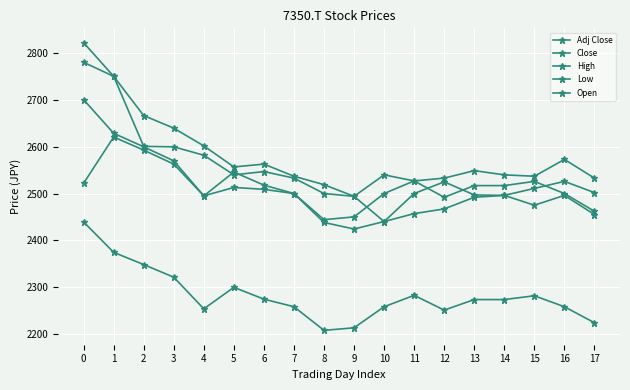

What is the difference between the maximum and minimum values in the Adj Close series?

232.1